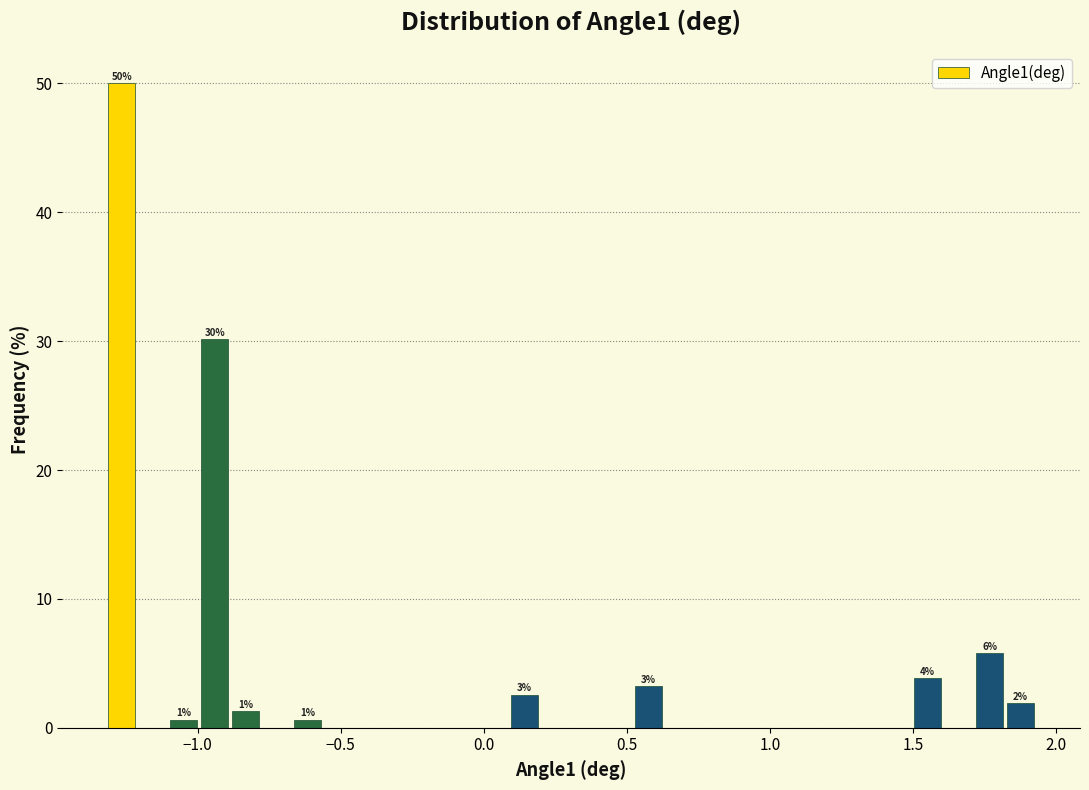

Read against the x-axis, roughly where is the centre of the tallest bar?

-1.25